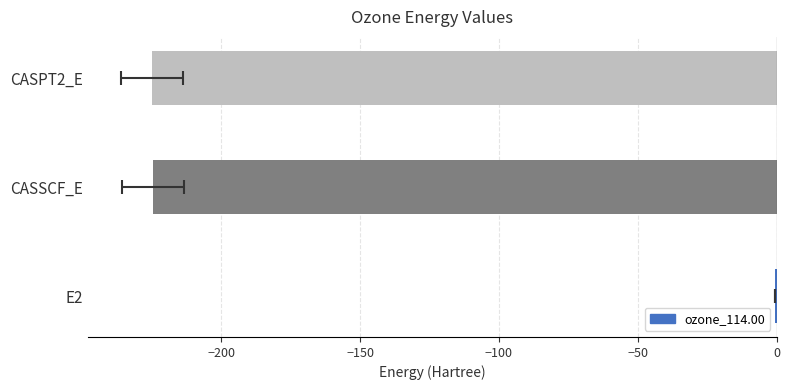

Reading left to right, what are all the values shown in this chart?

-0.5	-224.6	-225.1